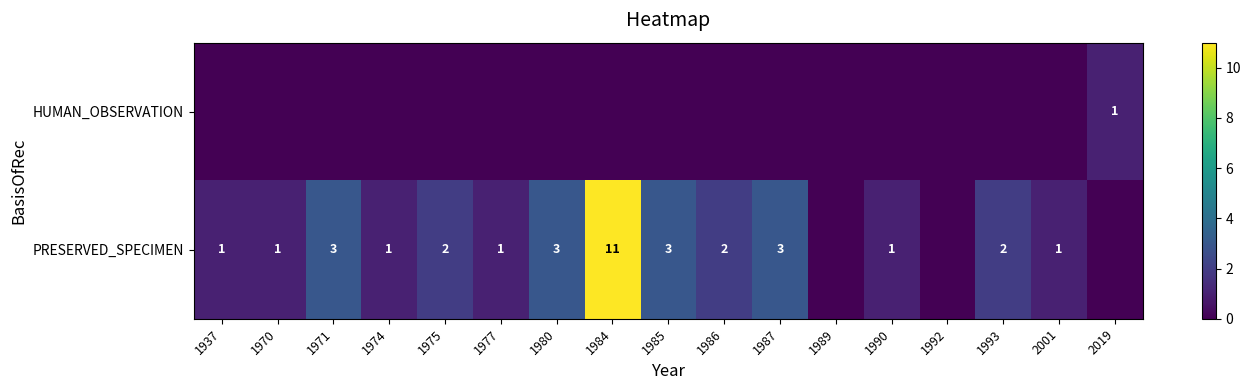

The value of PRESERVED_SPECIMEN at 1977 is 1. True or false?

True